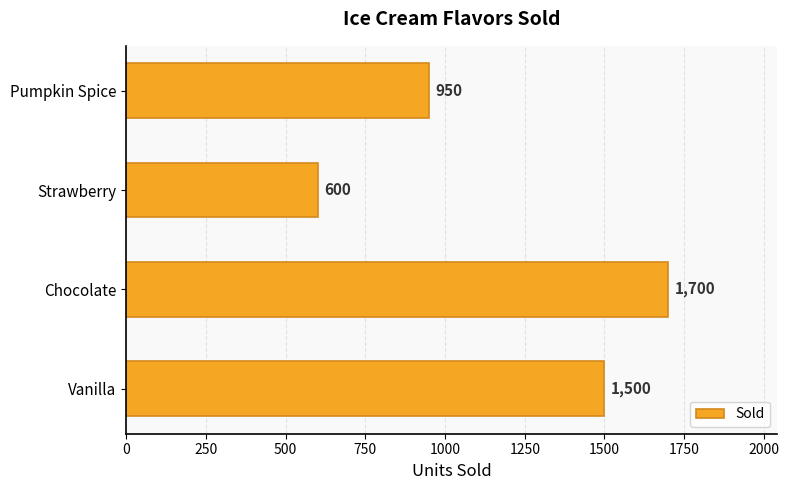

Is it true that the value at Strawberry is 600?

True